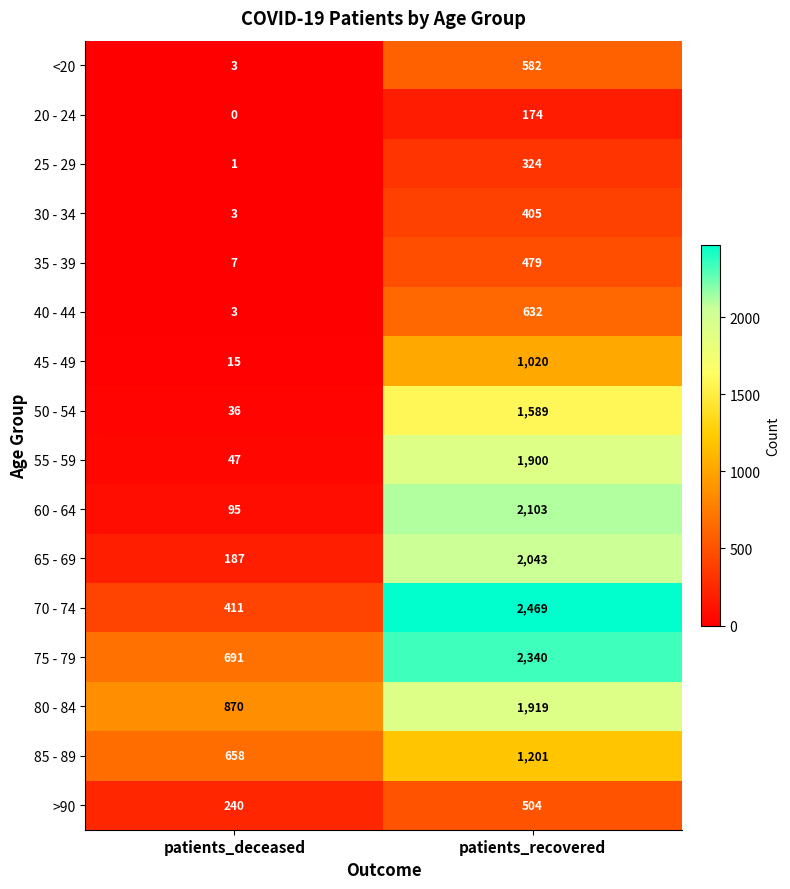

At which label is <20 closest to 292?

patients_deceased